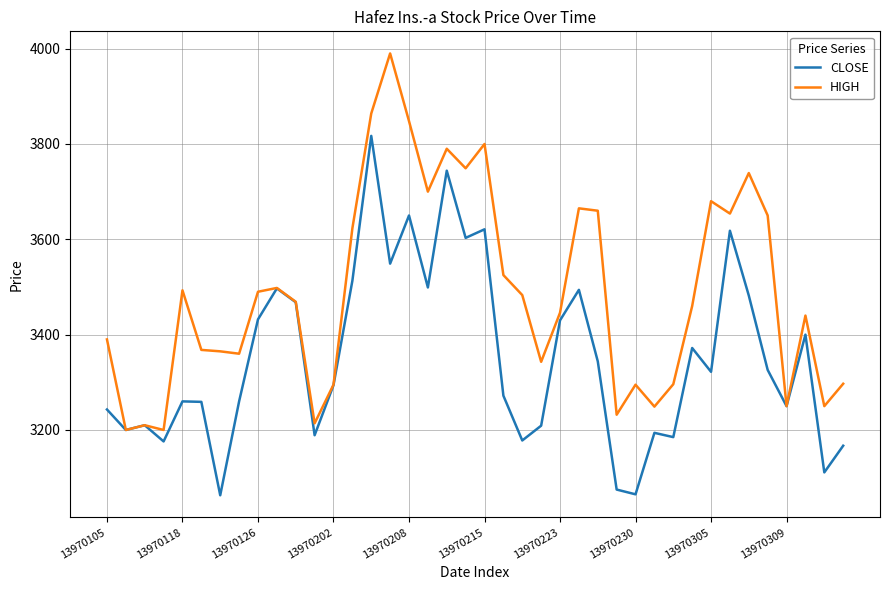

Which series has the largest total across all categories?

HIGH